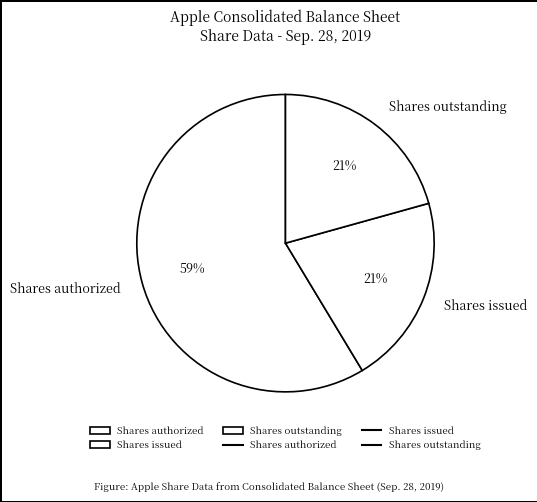

What percentage is the Shares issued slice, to the nearest percent?

21%